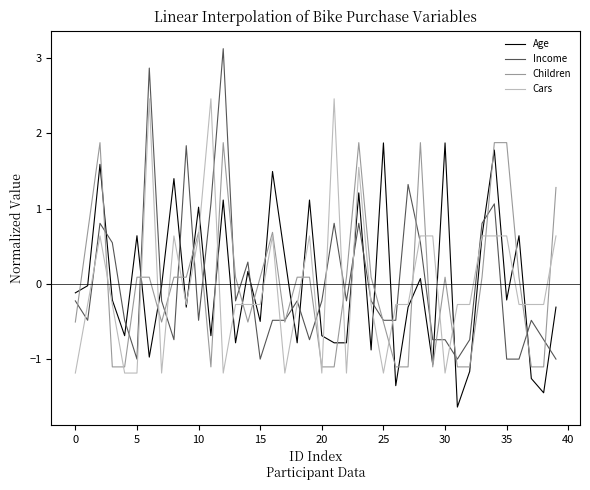

How many distinct data groups are displayed?

4